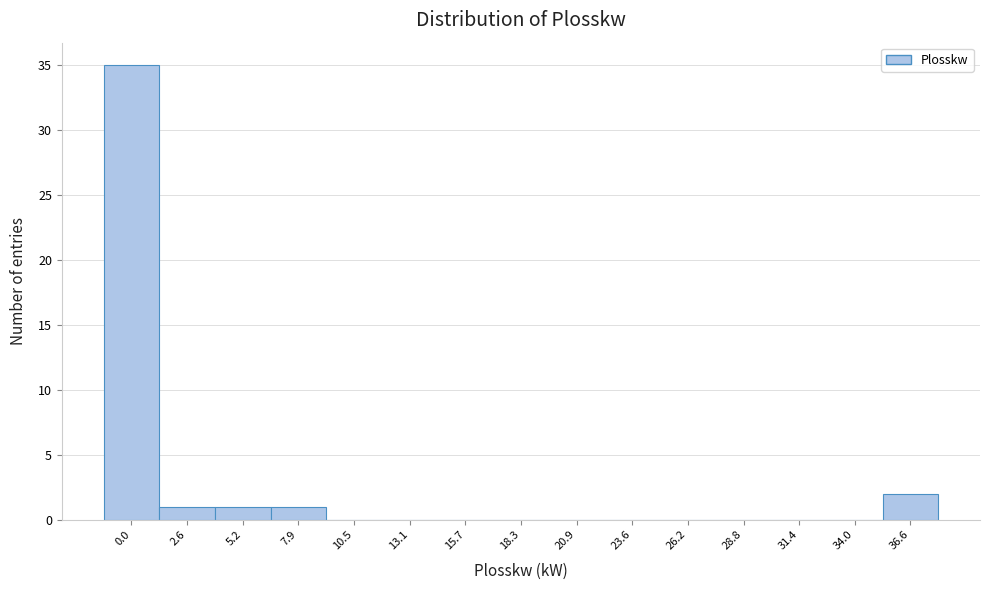

Reading left to right, what are all the values shown in this chart?

0.0=35	2.6=1	5.2=1	7.9=1	10.5=0	13.1=0	15.7=0	18.3=0	20.9=0	23.6=0	26.2=0	28.8=0	31.4=0	34.0=0	36.6=2